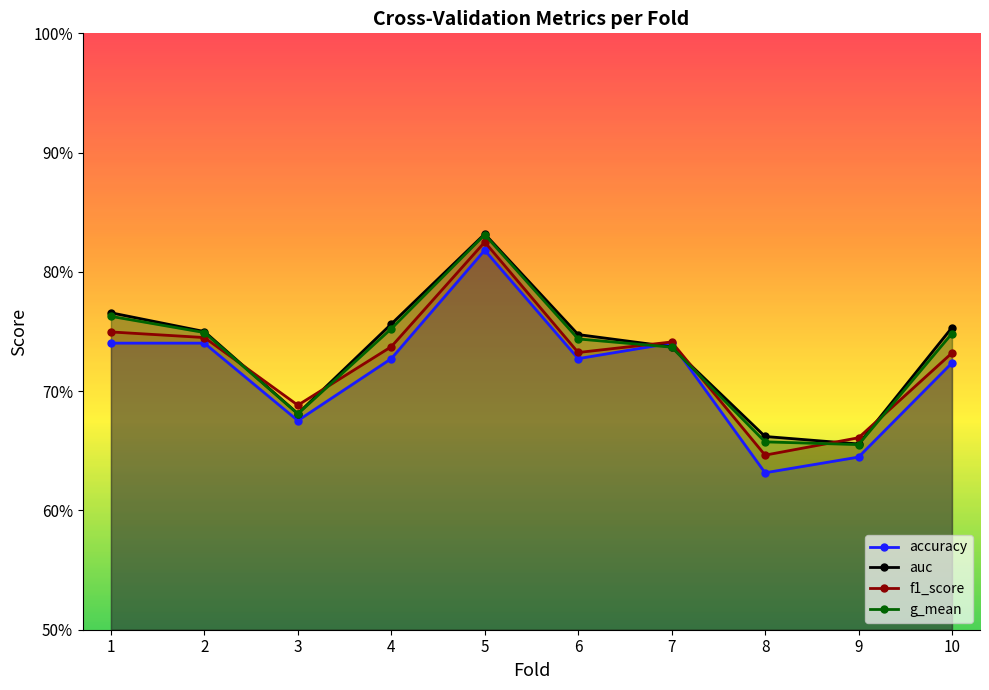

At which label is f1_score closest to 0?

8